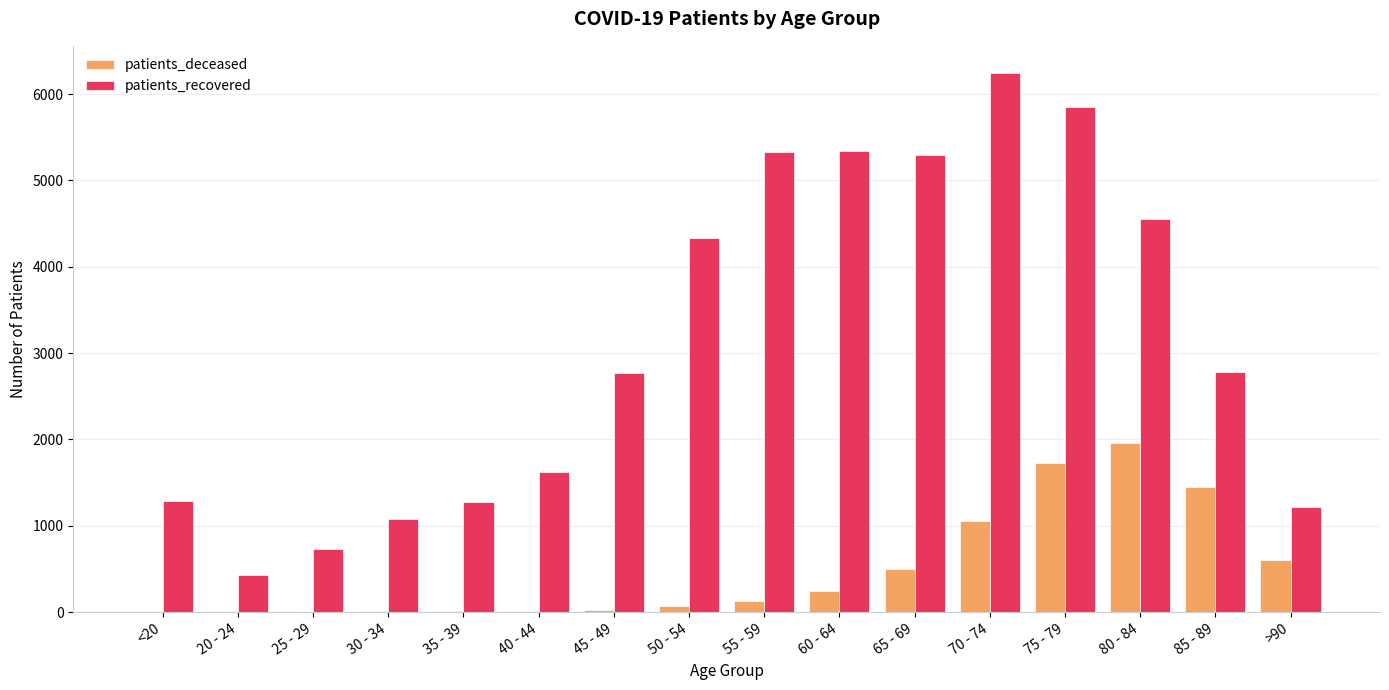

Which series changed the most between <20 and 60 - 64?

patients_recovered